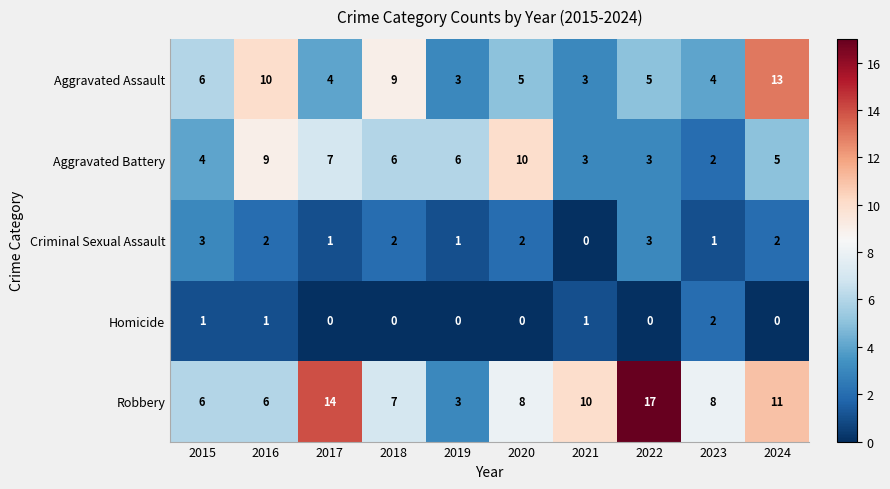

How many values in Criminal Sexual Assault are above zero?

9